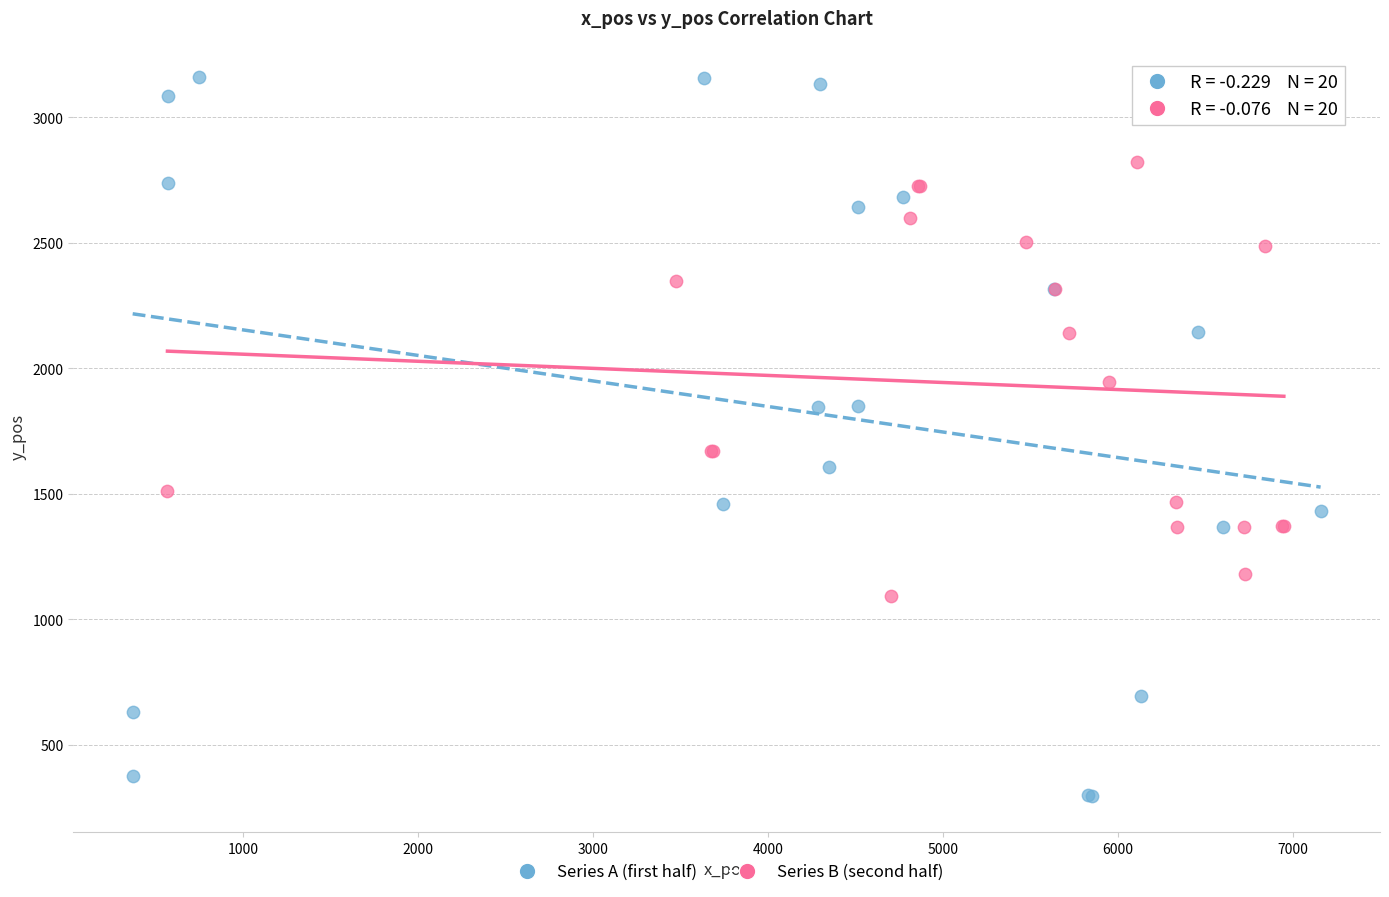

Which series contains the lowest Y value?

Series A (first half)